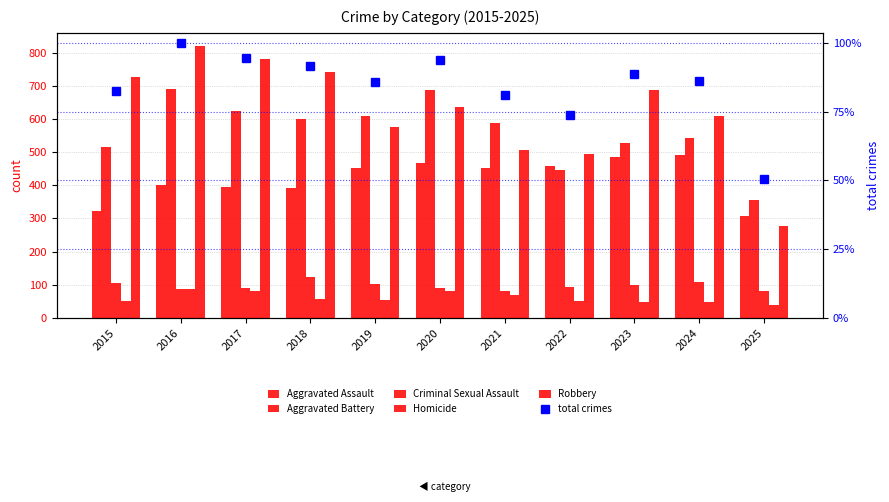

What is the value of the total crimes bar at the 6th from the left?

1959